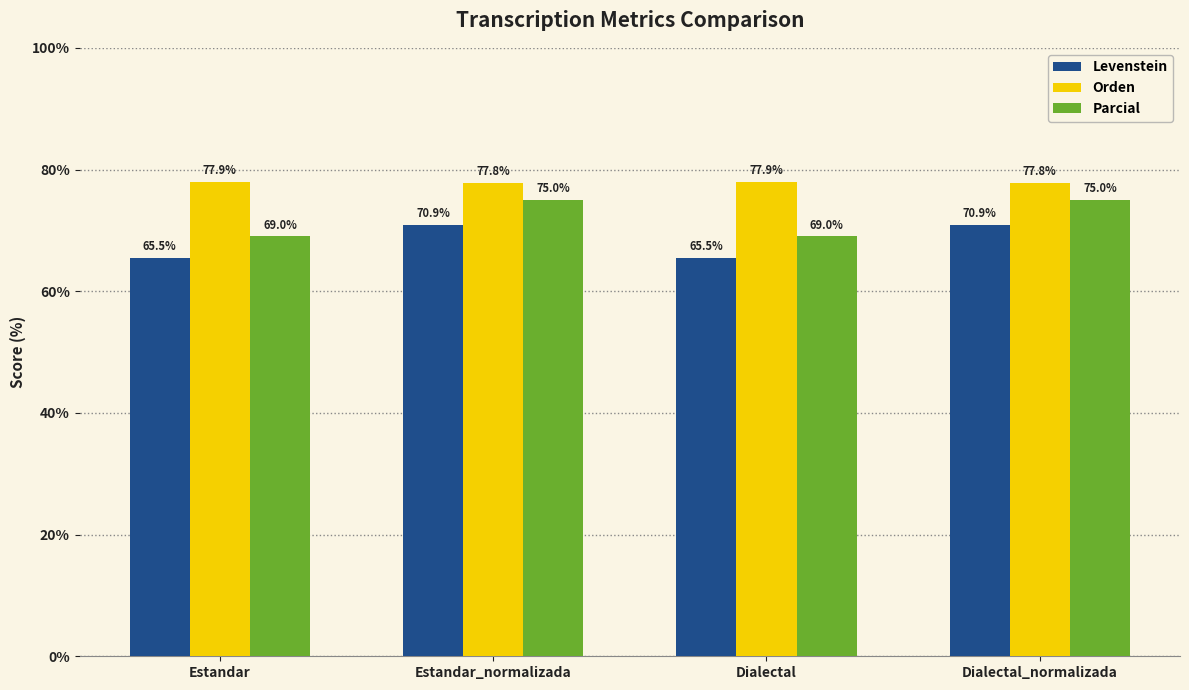

What is the value of the Orden bar at the 2nd from the left?

77.8